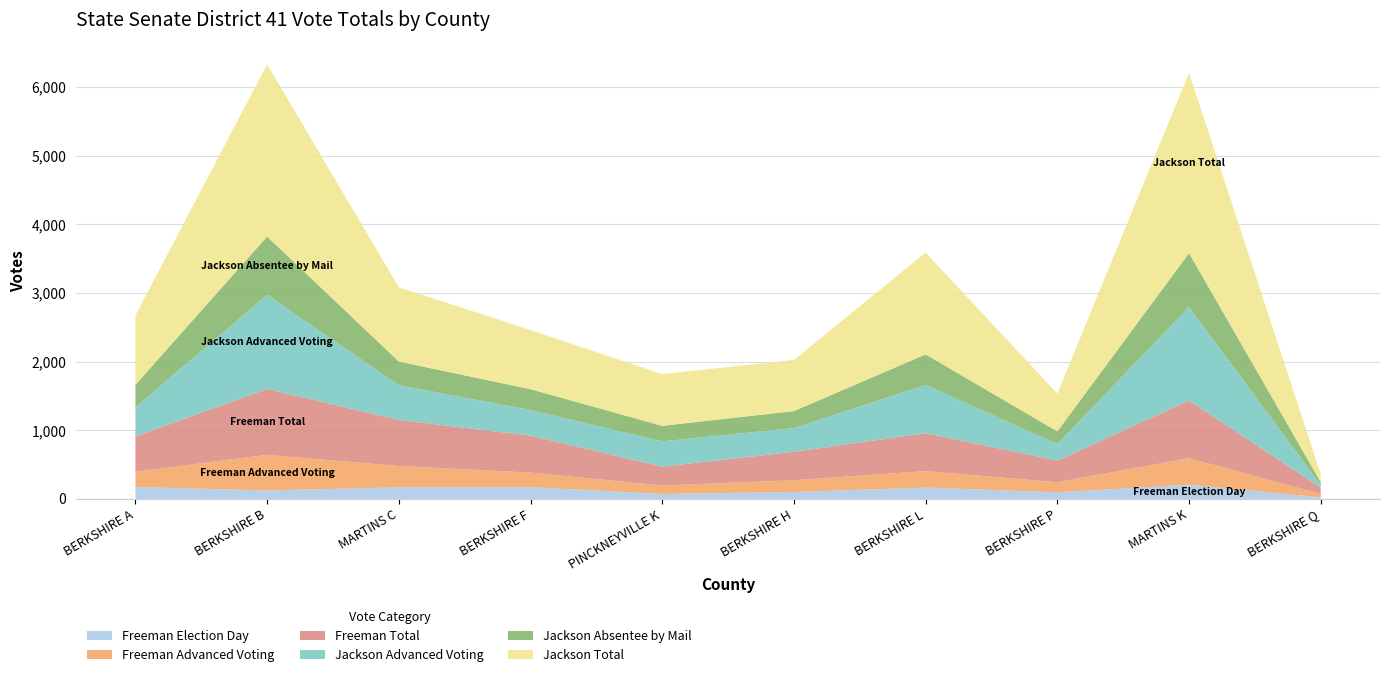

Reading left to right, transcribe all the data shown in this chart.

Freeman Election Day: 172	122	168	170	71	100	164	95	207	22
Freeman Advanced Voting: 224	519	311	212	124	171	241	147	385	49
Freeman Total: 513	961	670	539	275	415	552	316	841	93
Jackson Advanced Voting: 429	1369	507	372	367	346	702	241	1361	39
Jackson Absentee by Mail: 324	851	345	305	227	247	446	184	786	42
Jackson Total: 1011	2510	1082	862	754	745	1483	551	2627	117